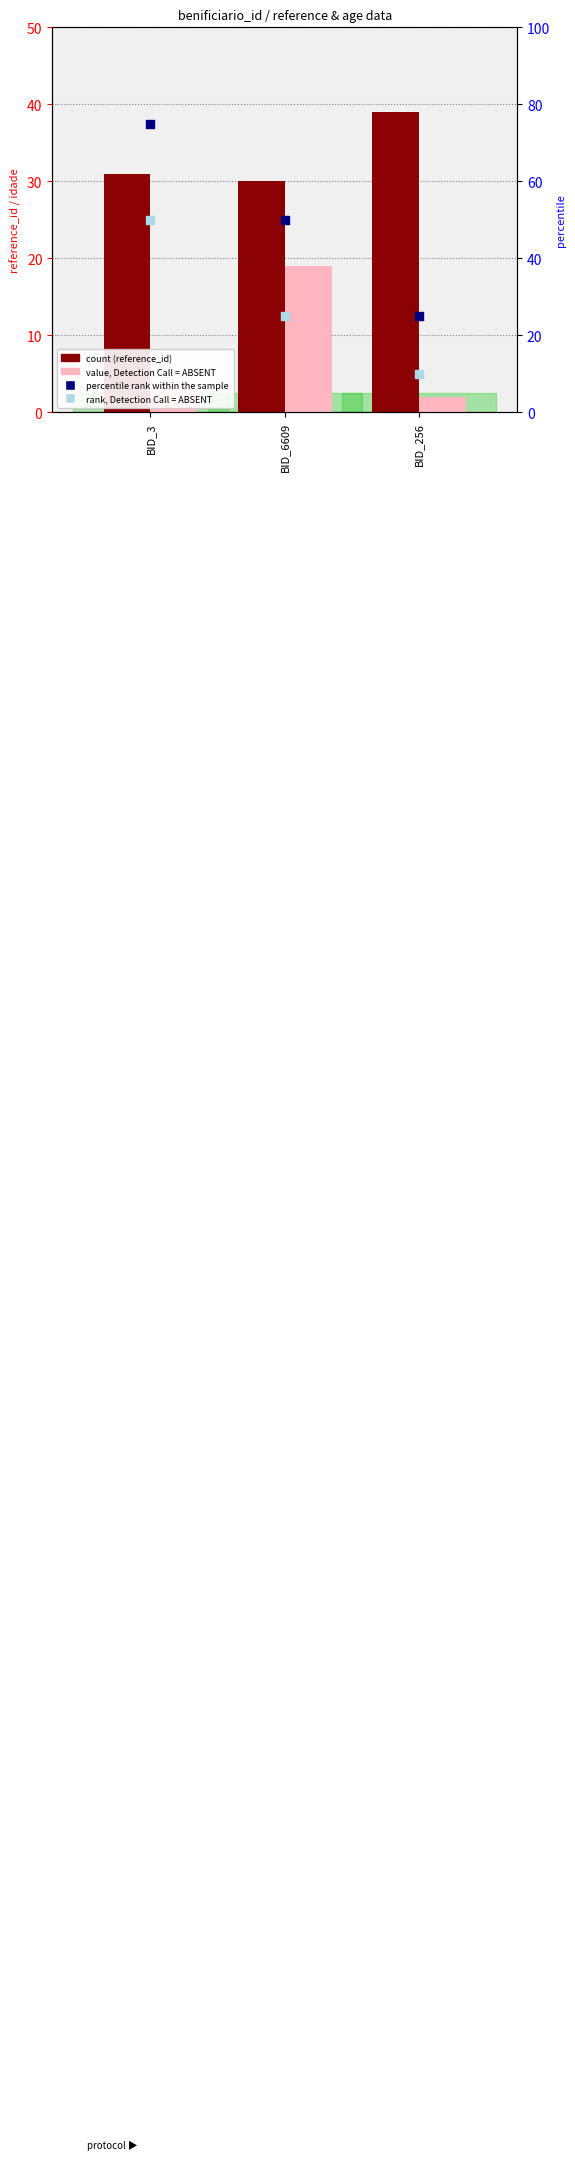

Which series contains the lowest Y value?

absent_ref